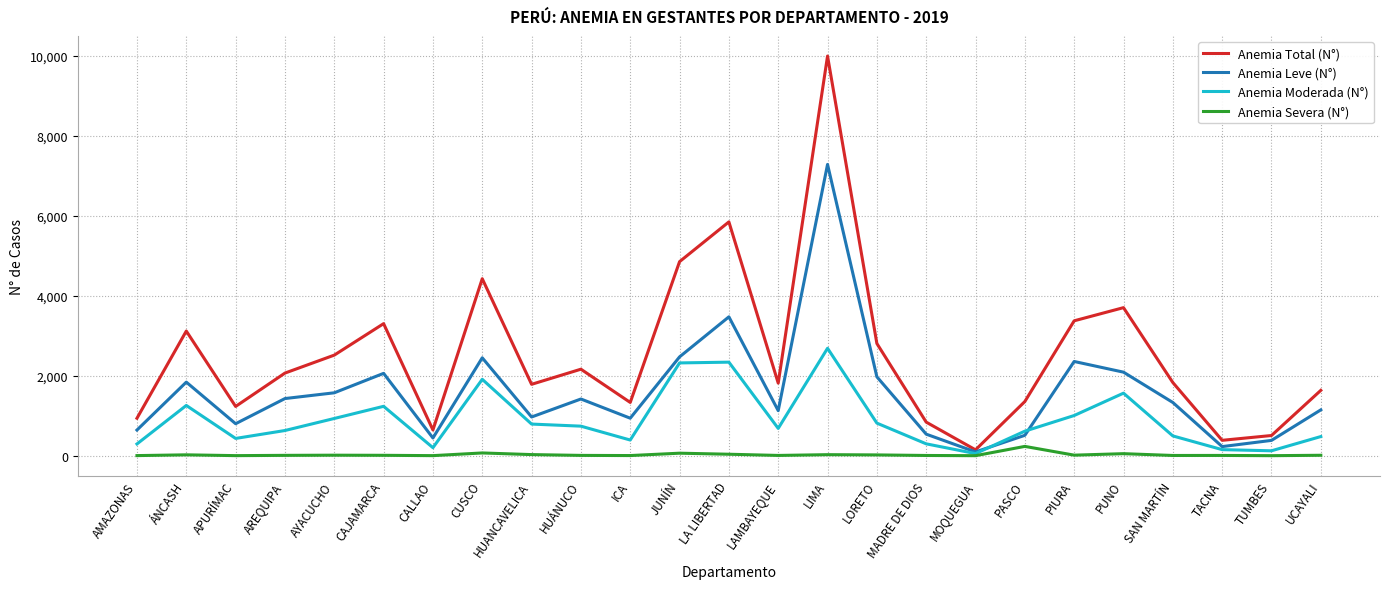

List the series in order of their peak value, lowest first.

Anemia Severa (N°), Anemia Moderada (N°), Anemia Leve (N°), Anemia Total (N°)